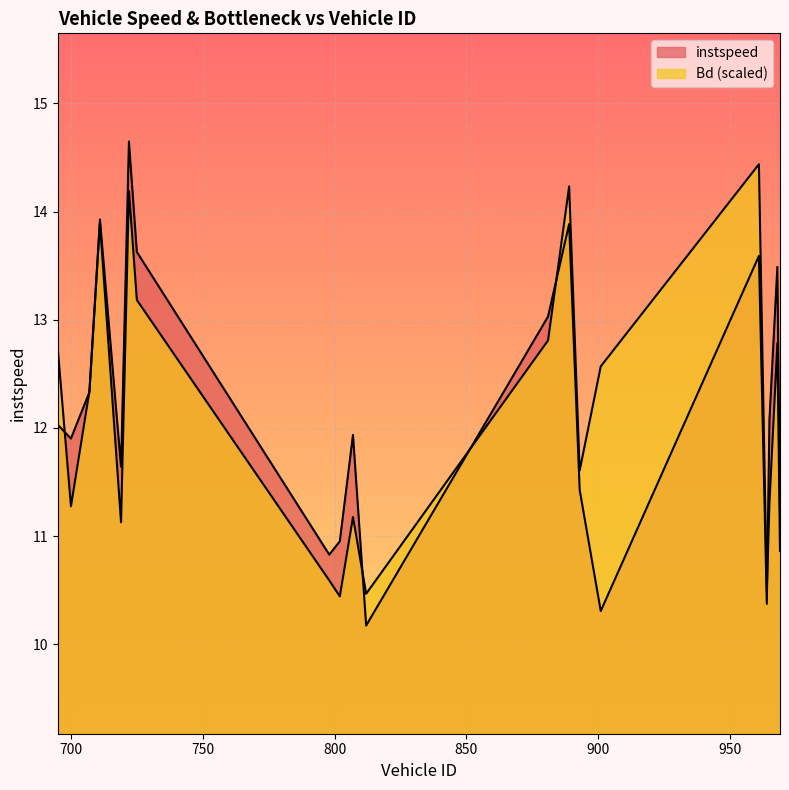

Reading left to right, list all the values displayed in this chart.

instspeed: 695=12.0	700=11.9	707=12.3	711=13.9	719=11.6	722=14.6	725=13.6	798=10.8	802=11.0	807=11.9	812=10.2	881=13.0	889=13.9	893=11.4	901=10.3	961=13.6	964=10.4	965=12.1	968=13.5	969=11.2
Bd: 695=12.7	700=11.3	707=12.3	711=13.9	719=11.1	722=14.2	725=13.2	798=10.6	802=10.4	807=11.2	812=10.5	881=12.8	889=14.2	893=11.6	901=12.6	961=14.4	964=10.5	965=11.3	968=12.8	969=10.9